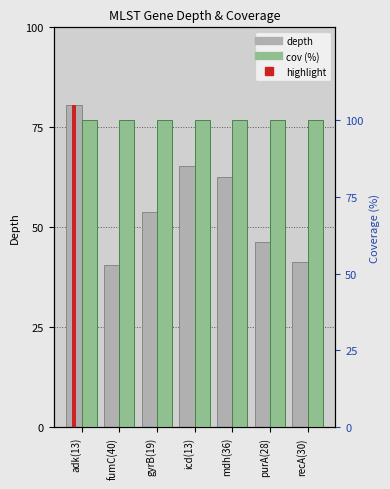

Is it true that cov equals 100.0 at icd(13)?

True